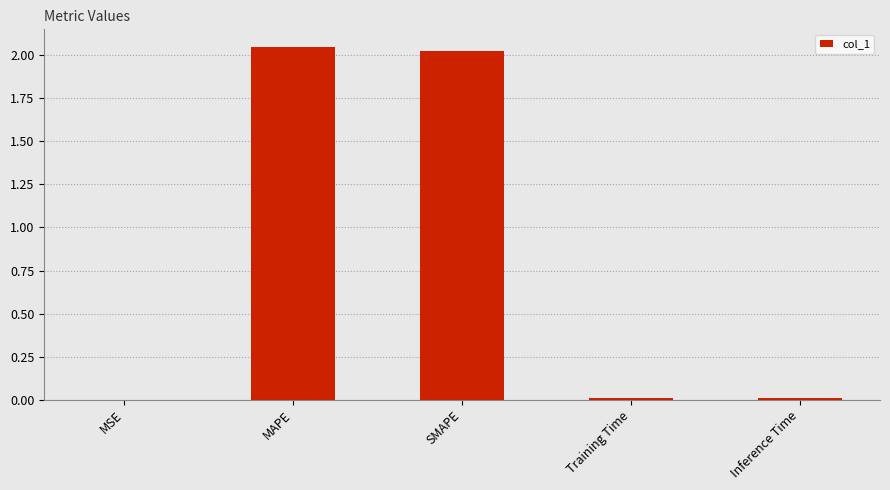

What is the sum of all values?

4.1